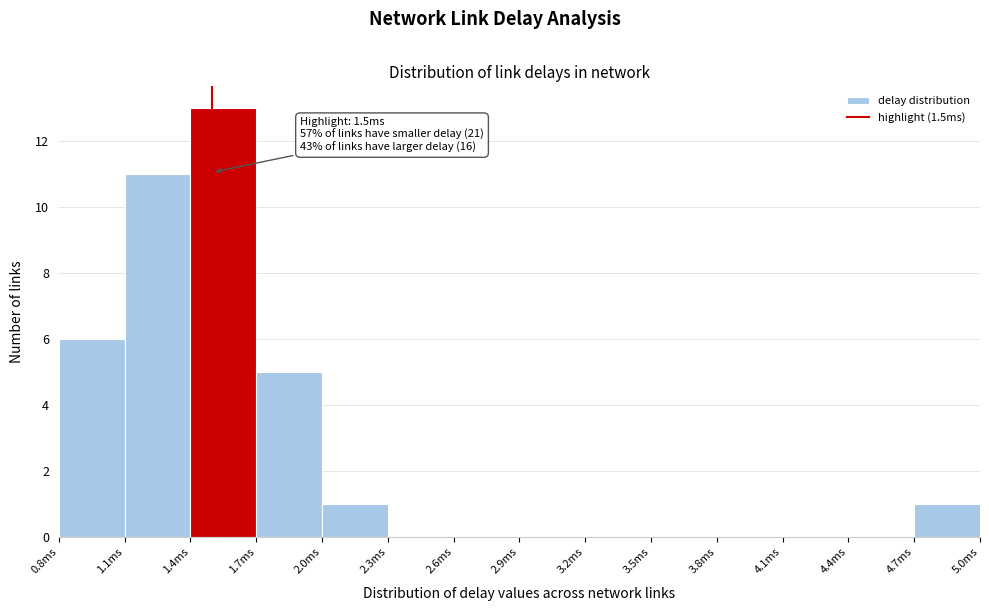

Which range on the x-axis has the tallest bar?

1.4 to 1.7